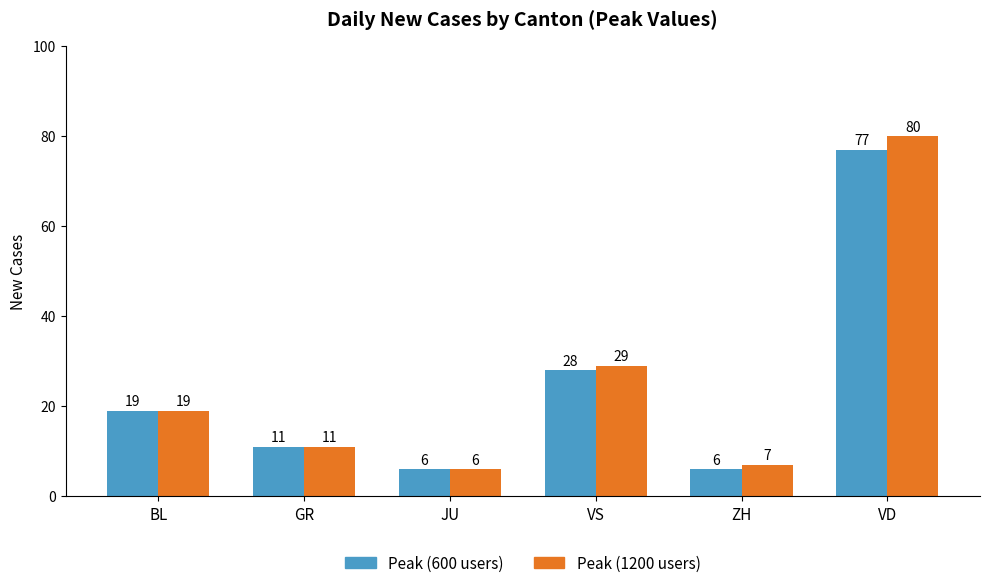

List the labels in order of Peak (1200 users) value, smallest first.

JU, ZH, GR, BL, VS, VD